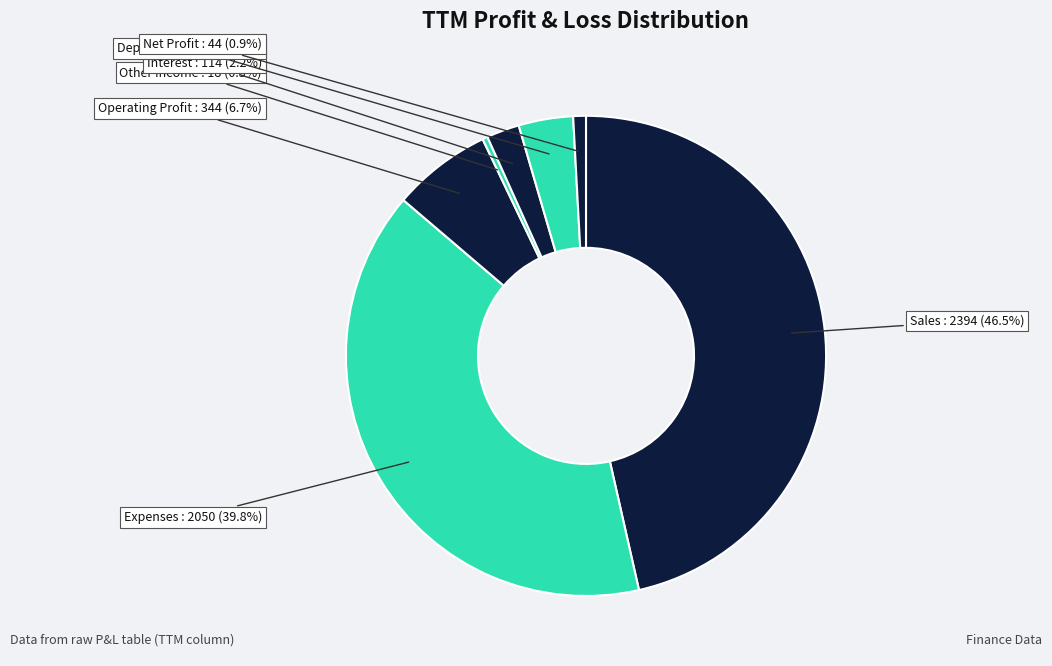

Does any single category account for the majority?

No